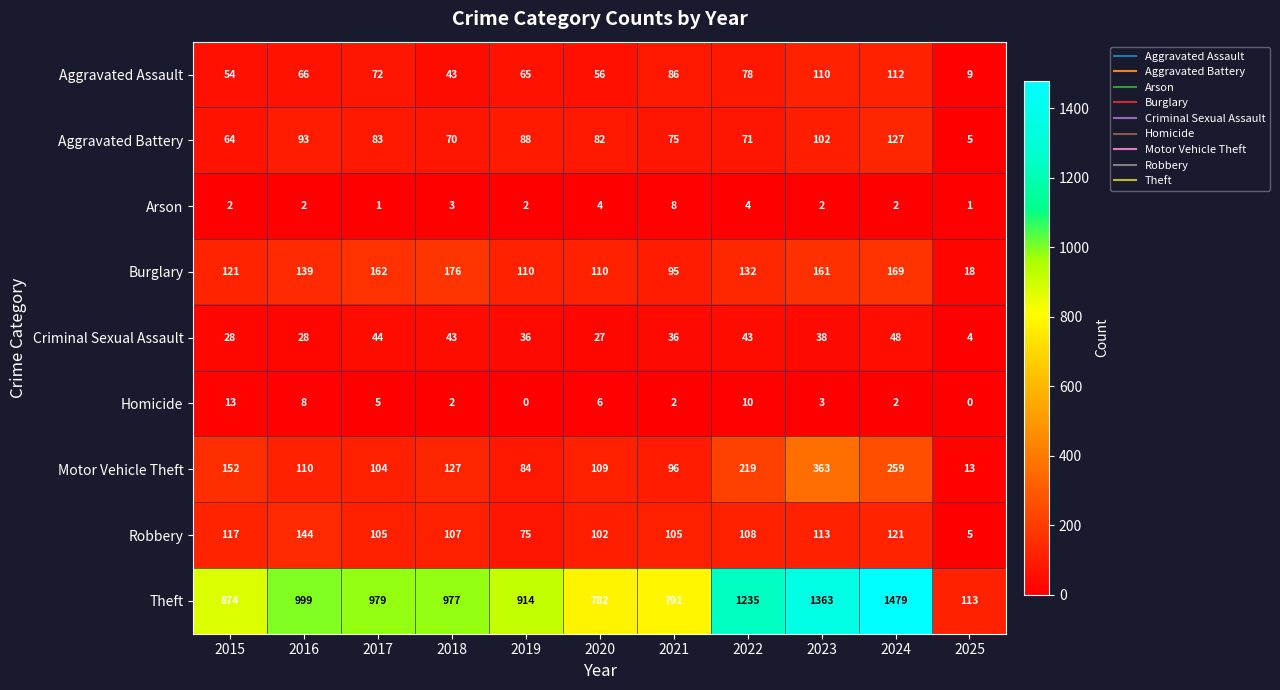

At 2022, list the series in order from smallest to largest.

Arson, Homicide, Criminal Sexual Assault, Aggravated Battery, Aggravated Assault, Robbery, Burglary, Motor Vehicle Theft, Theft